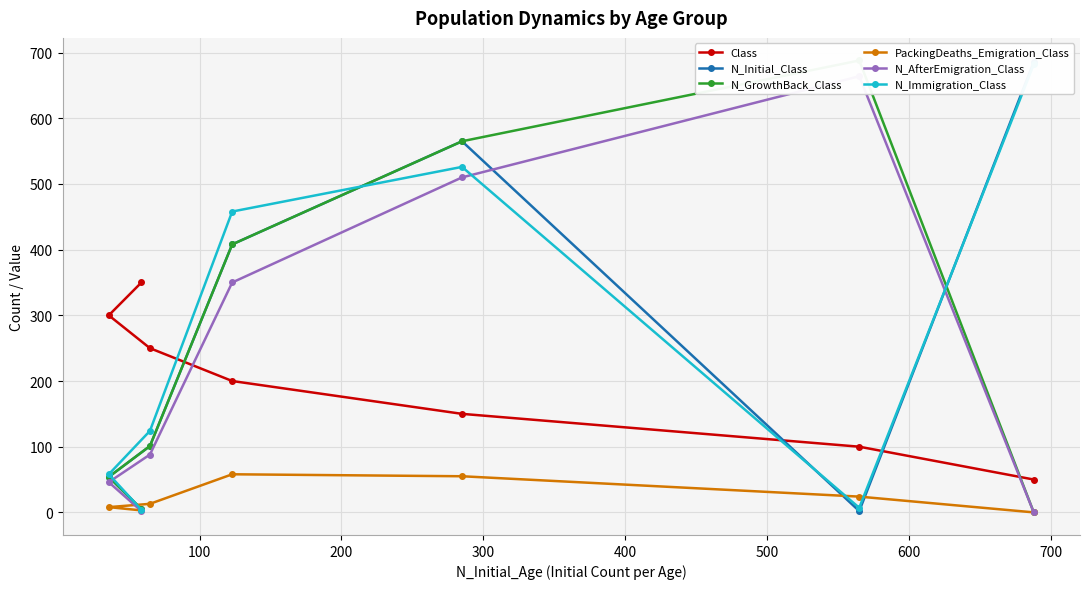

What is the highest value of the PackingDeaths_Emigration_Class series?

58